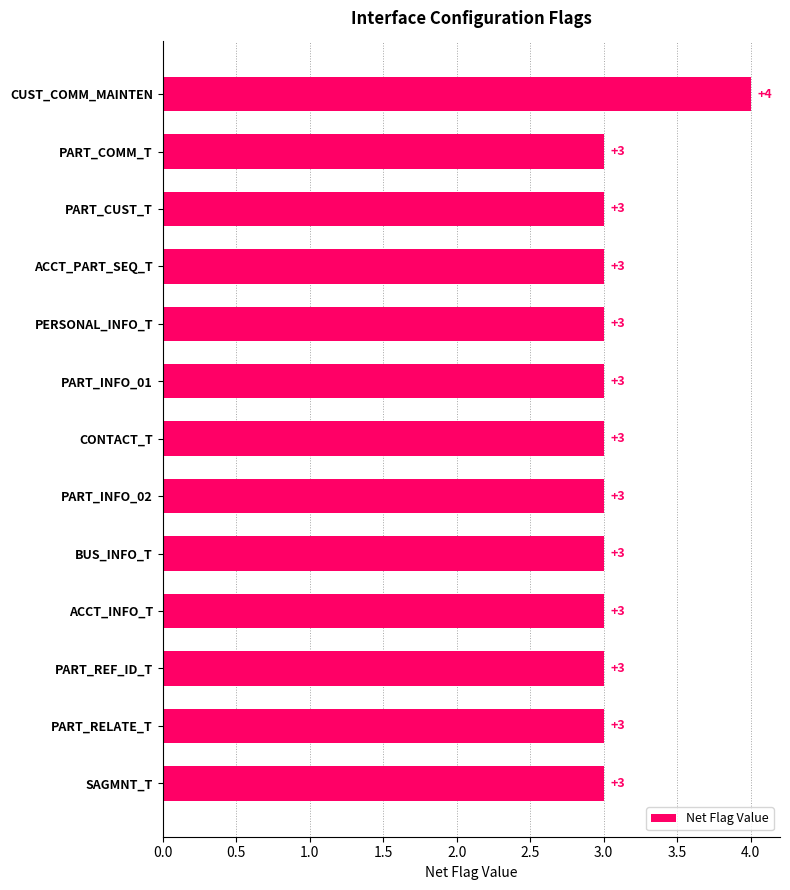

What is the greatest value displayed?

4